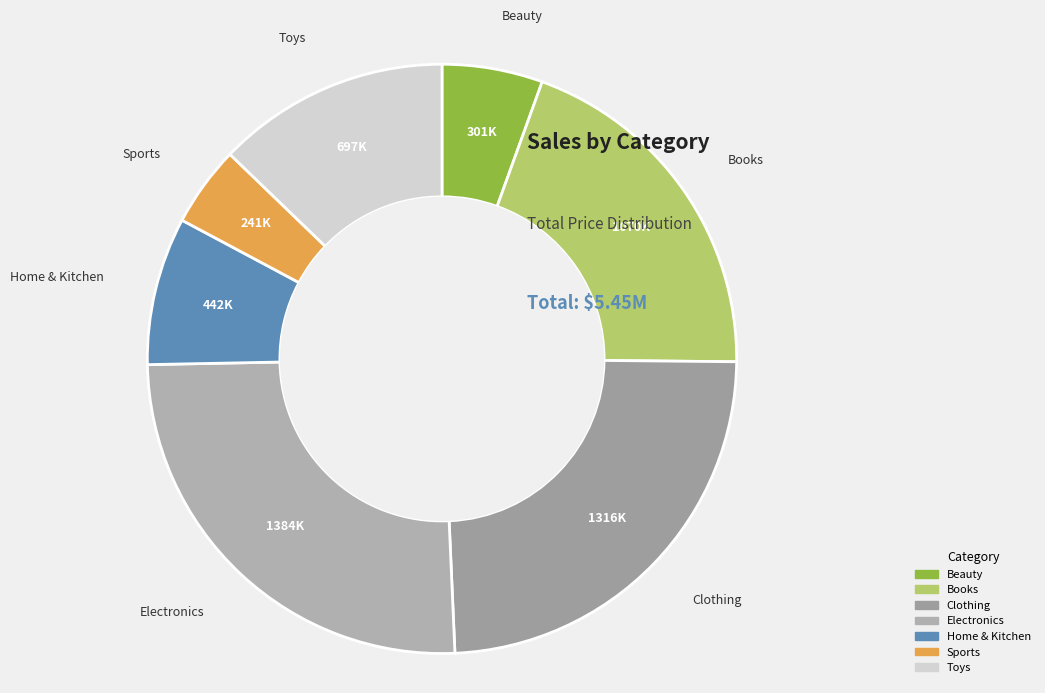

Between Sports and Books, which is larger?

Books